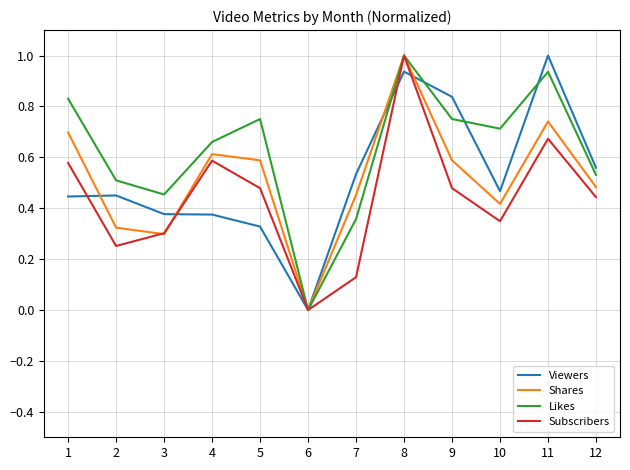

Rank the series at 1 from lowest to highest value.

Viewers, Subscribers, Shares, Likes